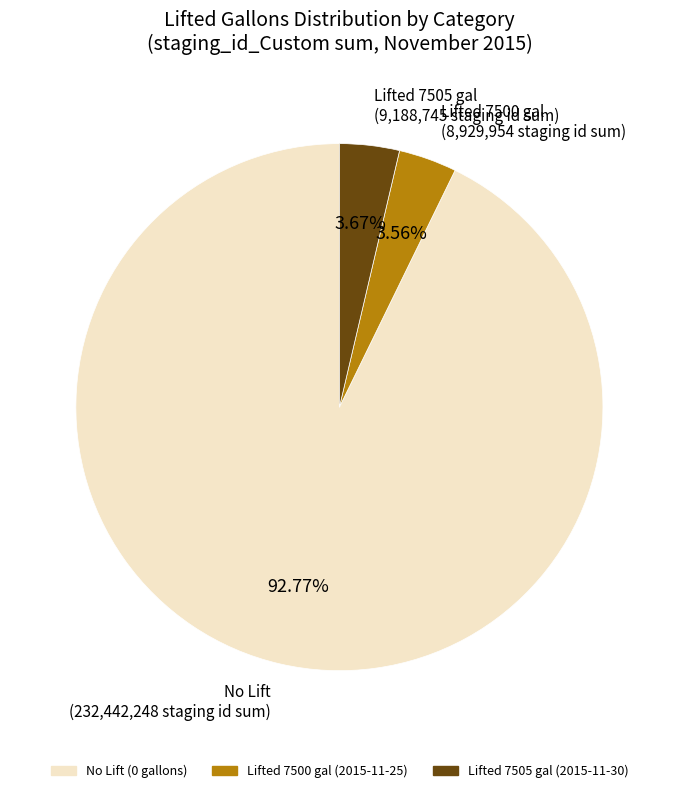

How many segments does this pie chart have?

3